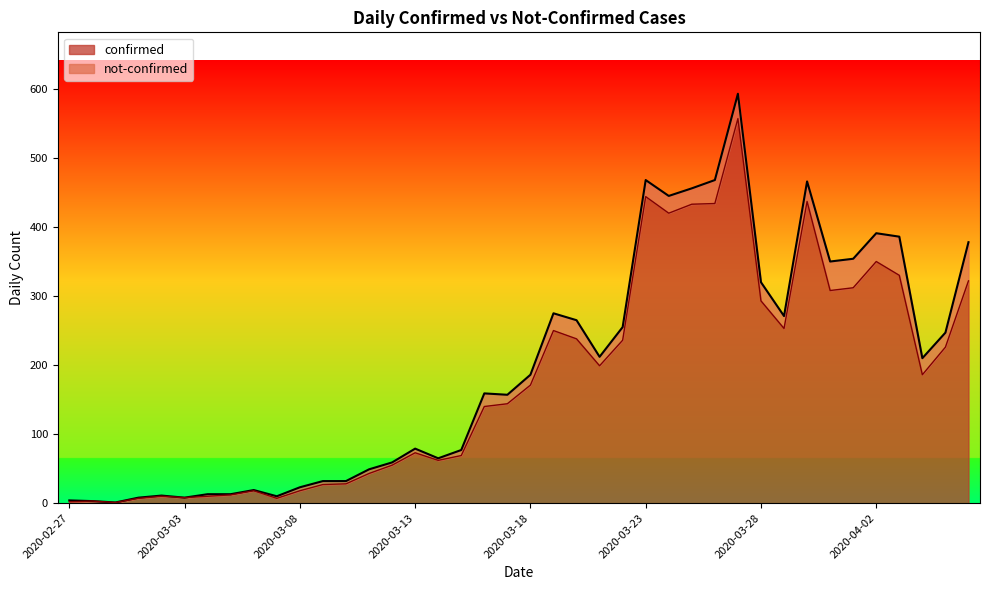

Rank the categories by value from lowest to highest.

2020-02-29, 2020-02-27, 2020-02-28, 2020-03-01, 2020-03-07, 2020-03-03, 2020-03-02, 2020-03-04, 2020-03-05, 2020-03-06, 2020-03-08, 2020-03-09, 2020-03-10, 2020-03-11, 2020-03-12, 2020-03-14, 2020-03-15, 2020-03-13, 2020-03-16, 2020-03-17, 2020-03-18, 2020-04-04, 2020-03-21, 2020-04-05, 2020-03-22, 2020-03-20, 2020-03-19, 2020-03-29, 2020-03-28, 2020-03-31, 2020-04-01, 2020-04-06, 2020-04-03, 2020-04-02, 2020-03-24, 2020-03-25, 2020-03-26, 2020-03-30, 2020-03-23, 2020-03-27